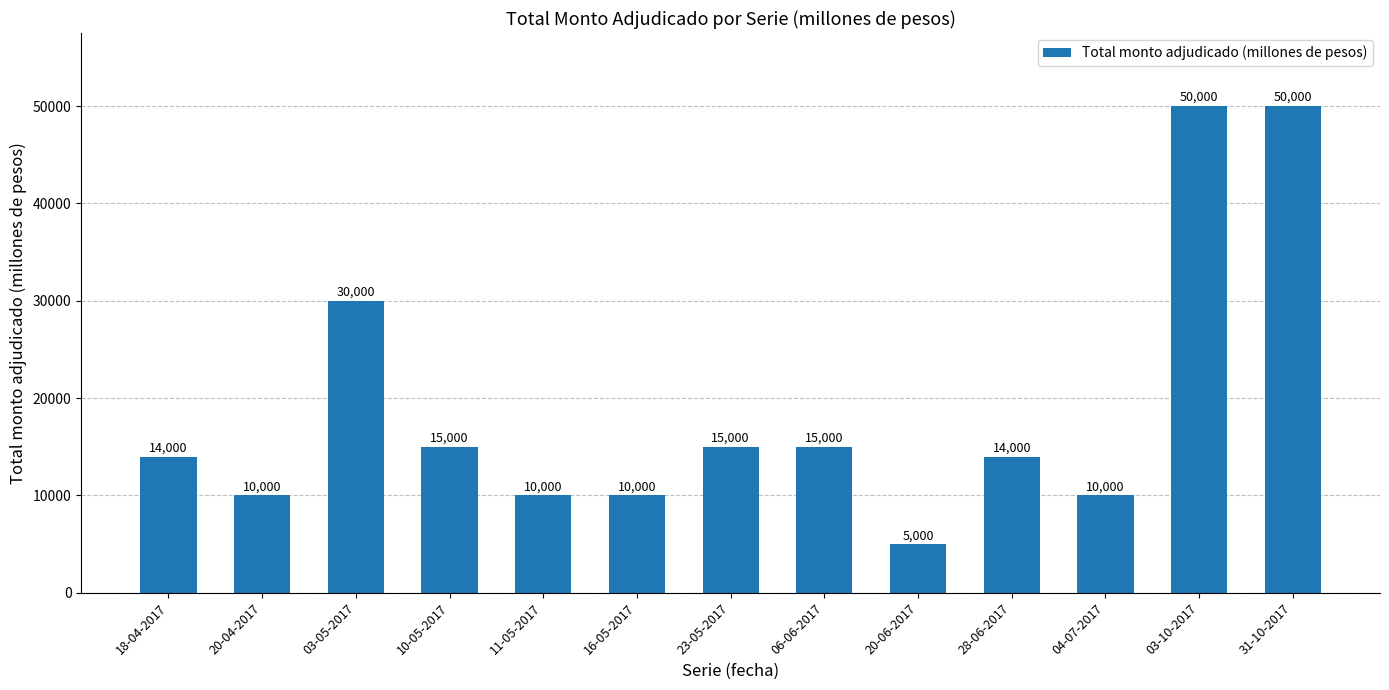

Reading right to left, transcribe all the data shown in this chart.

31-10-2017=50000	03-10-2017=50000	04-07-2017=10000	28-06-2017=14000	20-06-2017=5000	06-06-2017=15000	23-05-2017=15000	16-05-2017=10000	11-05-2017=10000	10-05-2017=15000	03-05-2017=30000	20-04-2017=10000	18-04-2017=14000